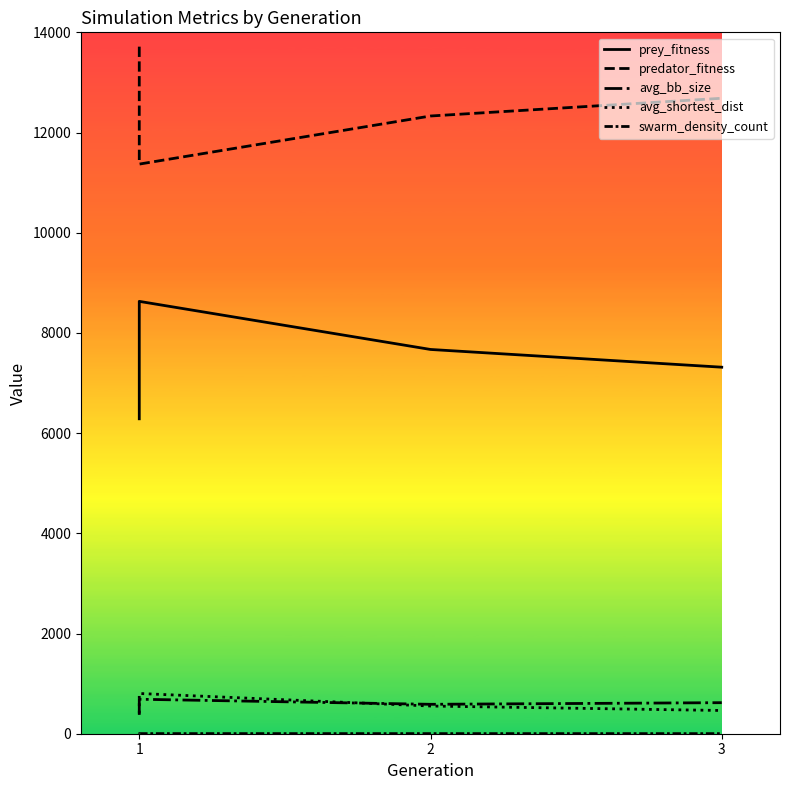

List the series in order of their peak value, highest first.

predator_fitness, prey_fitness, avg_shortest_dist, avg_bb_size, swarm_density_count